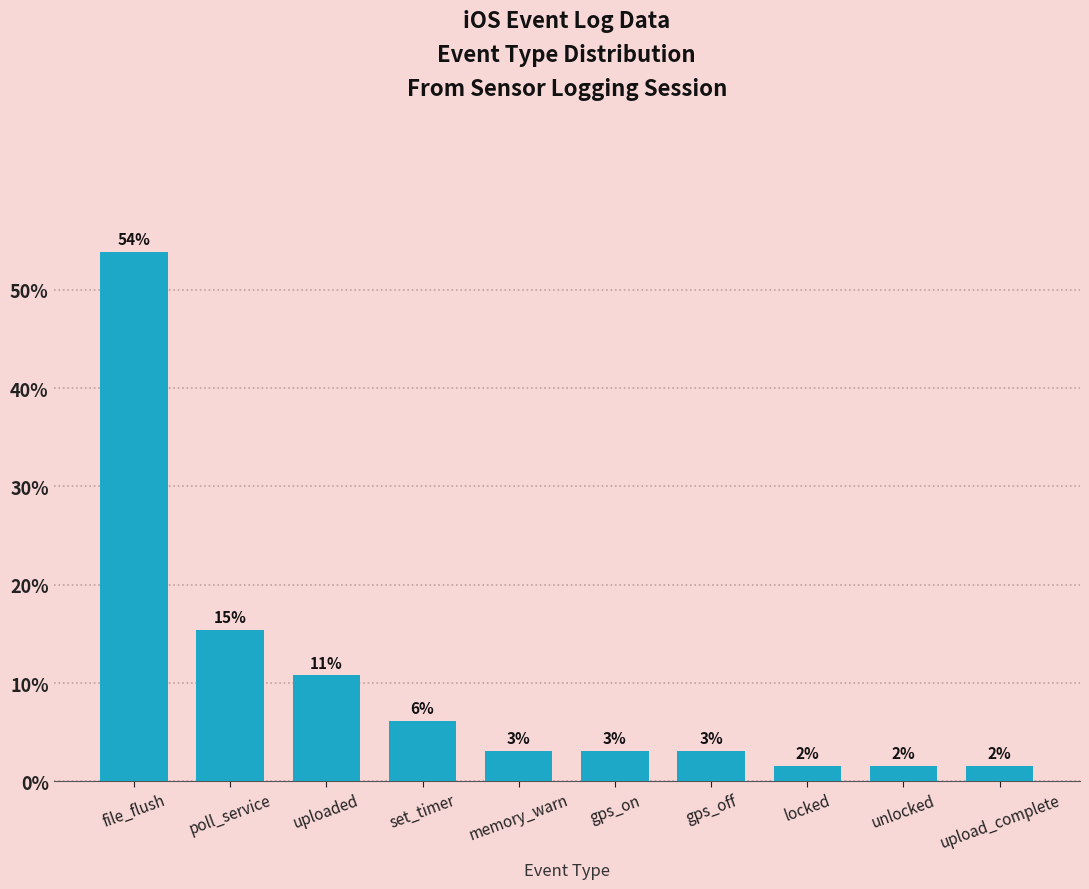

Does the chart contain any negative values?

No